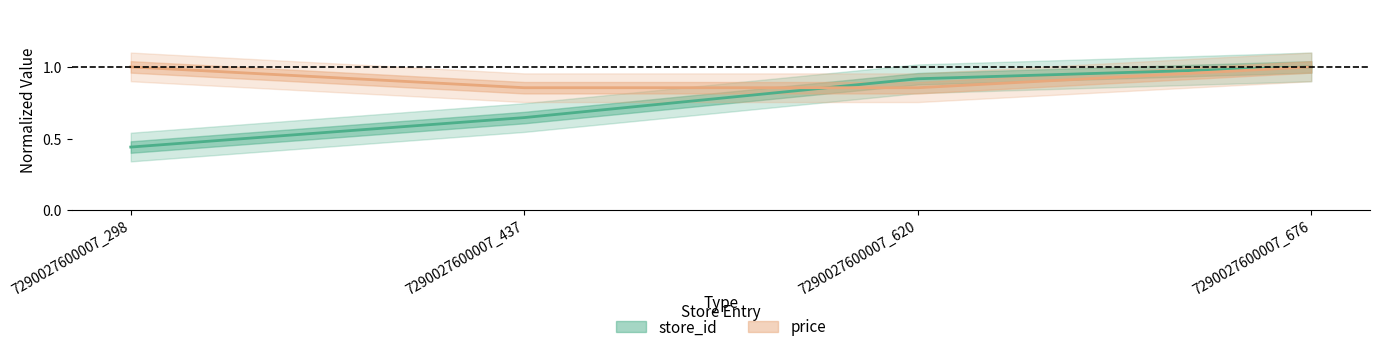

How many series are shown in this chart?

2